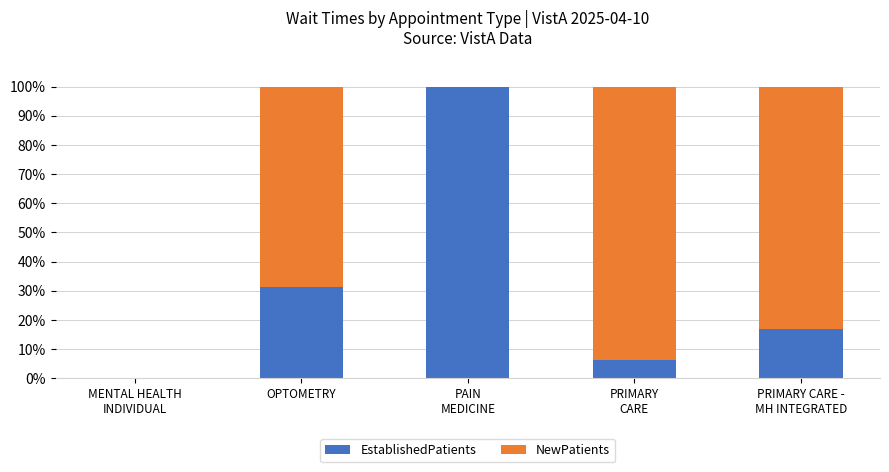

What is the sum of all EstablishedPatients values?

154.4